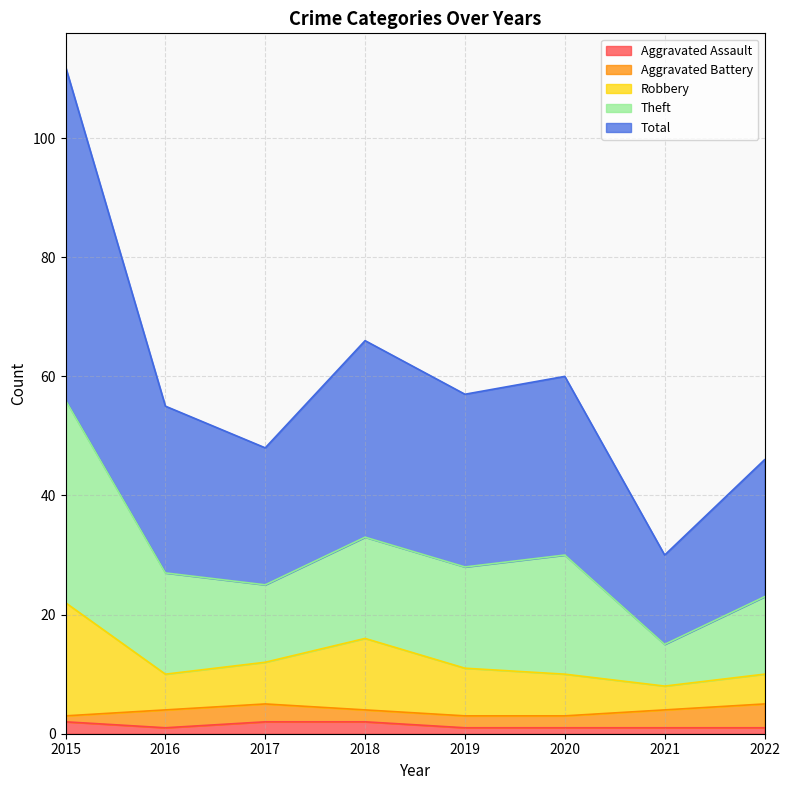

How many values in the Robbery series are below 11?

4